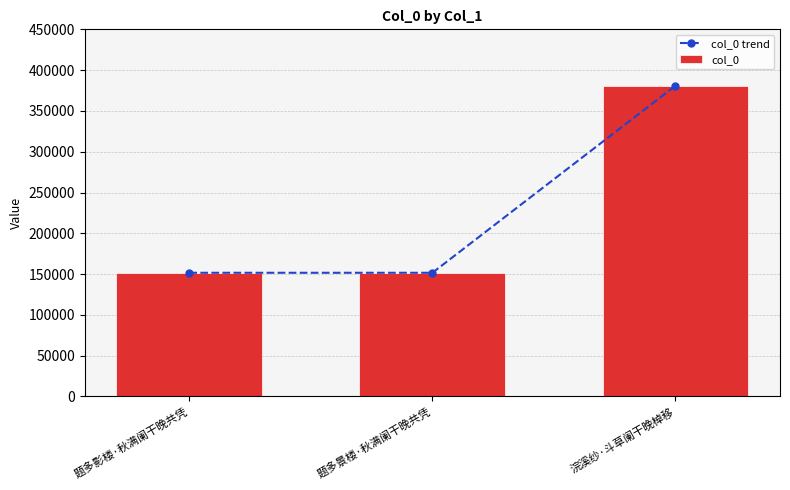

Reading left to right, transcribe all the data shown in this chart.

col_0 trend: 151630	151620	380900
col_0: 151630	151620	380900